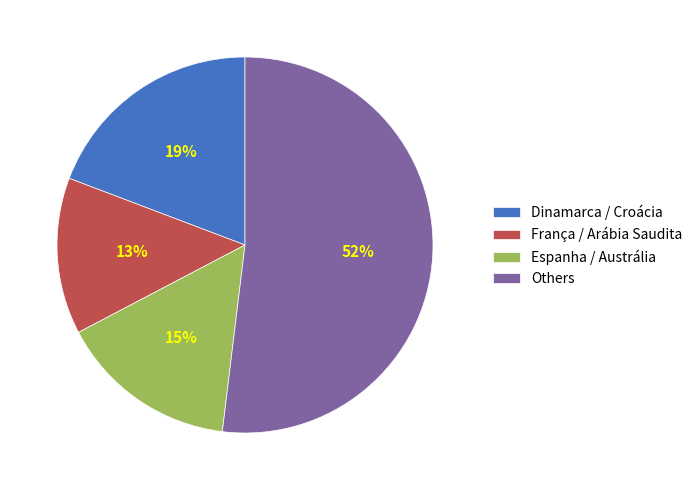

What is the smallest slice in the pie chart?

França / Arábia Saudita